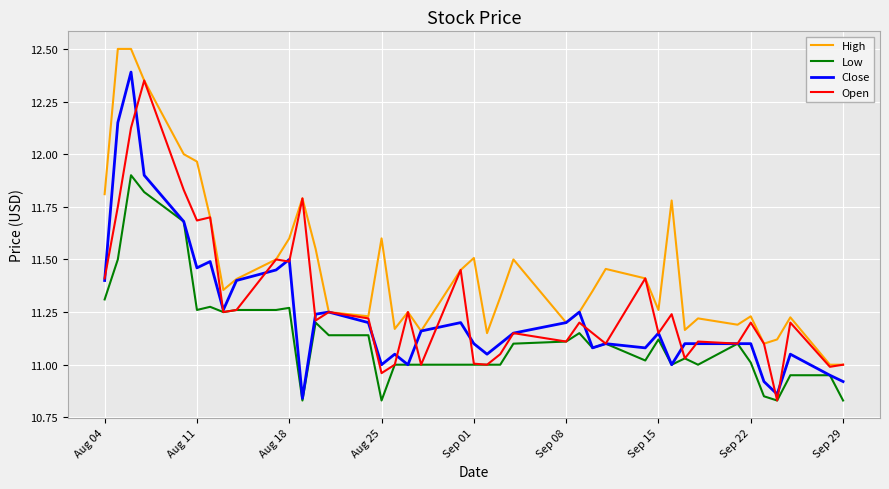

Which series has the largest total across all categories?

High